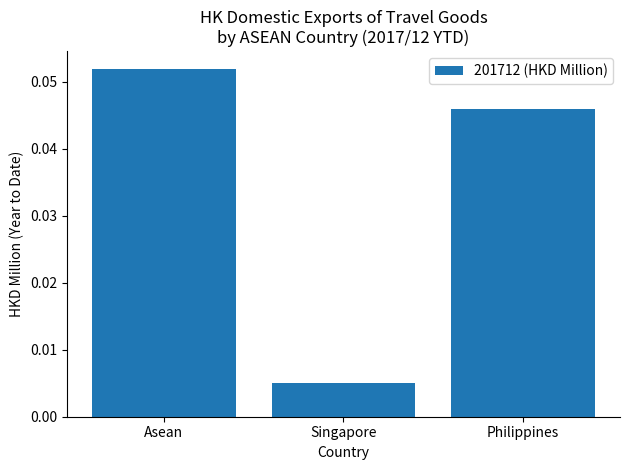

Is it true that the value at Philippines is 0.1?

False